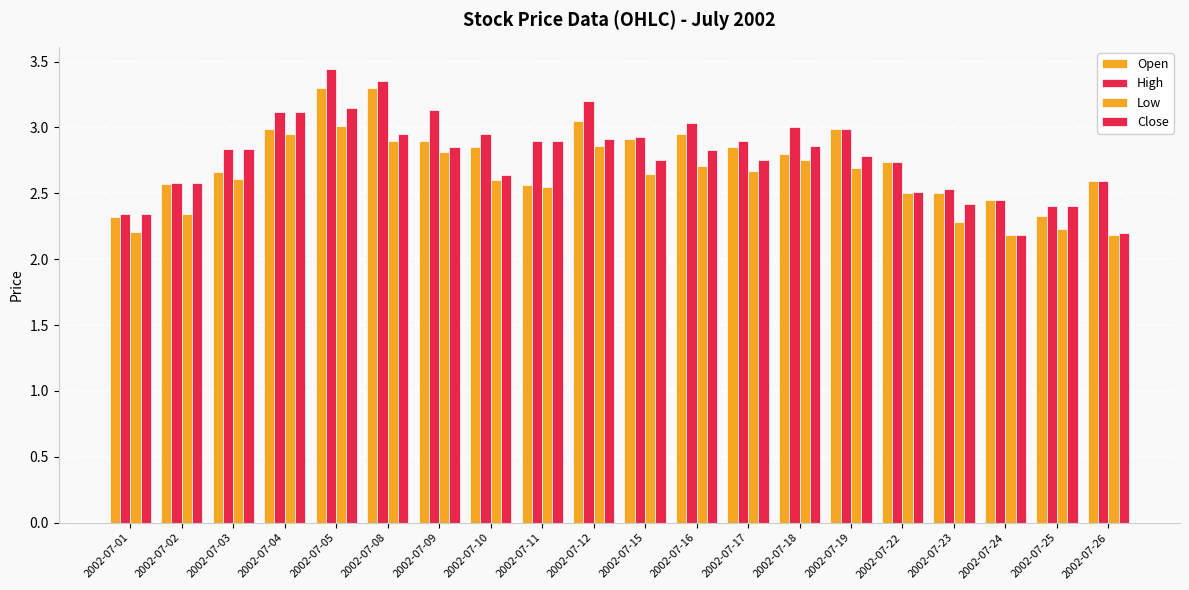

What is the highest value of the Low series?

3.0